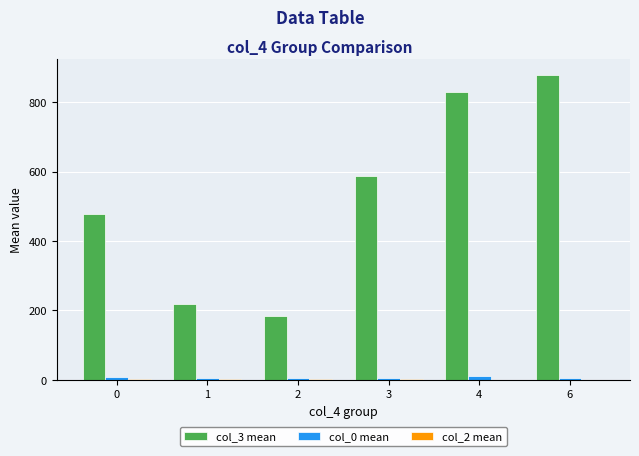

What is the maximum value shown in the chart?

879.0